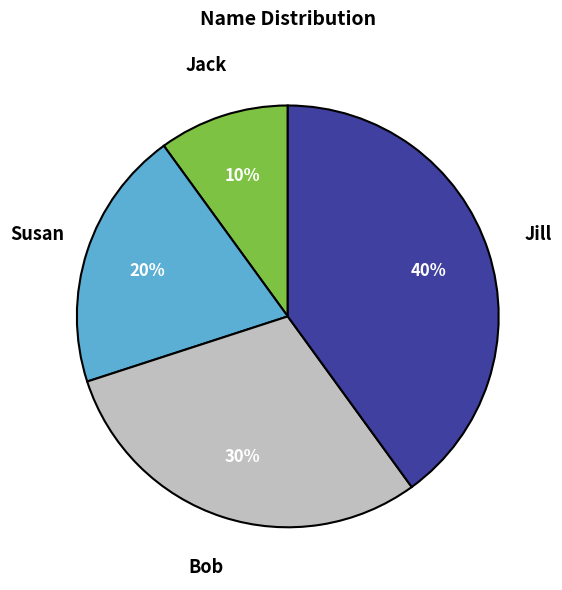

How many segments does this pie chart have?

4